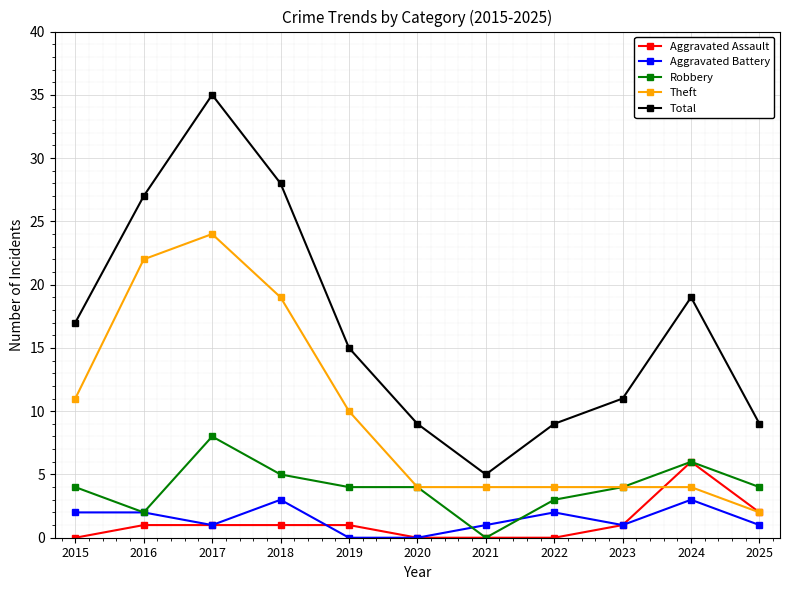

True or false: Aggravated Battery has more than 0 points higher than both neighbors.

True